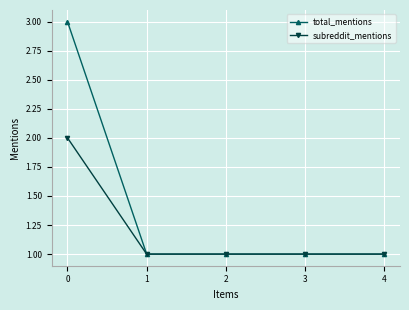

Is this an area chart (filled region under the line)?

No